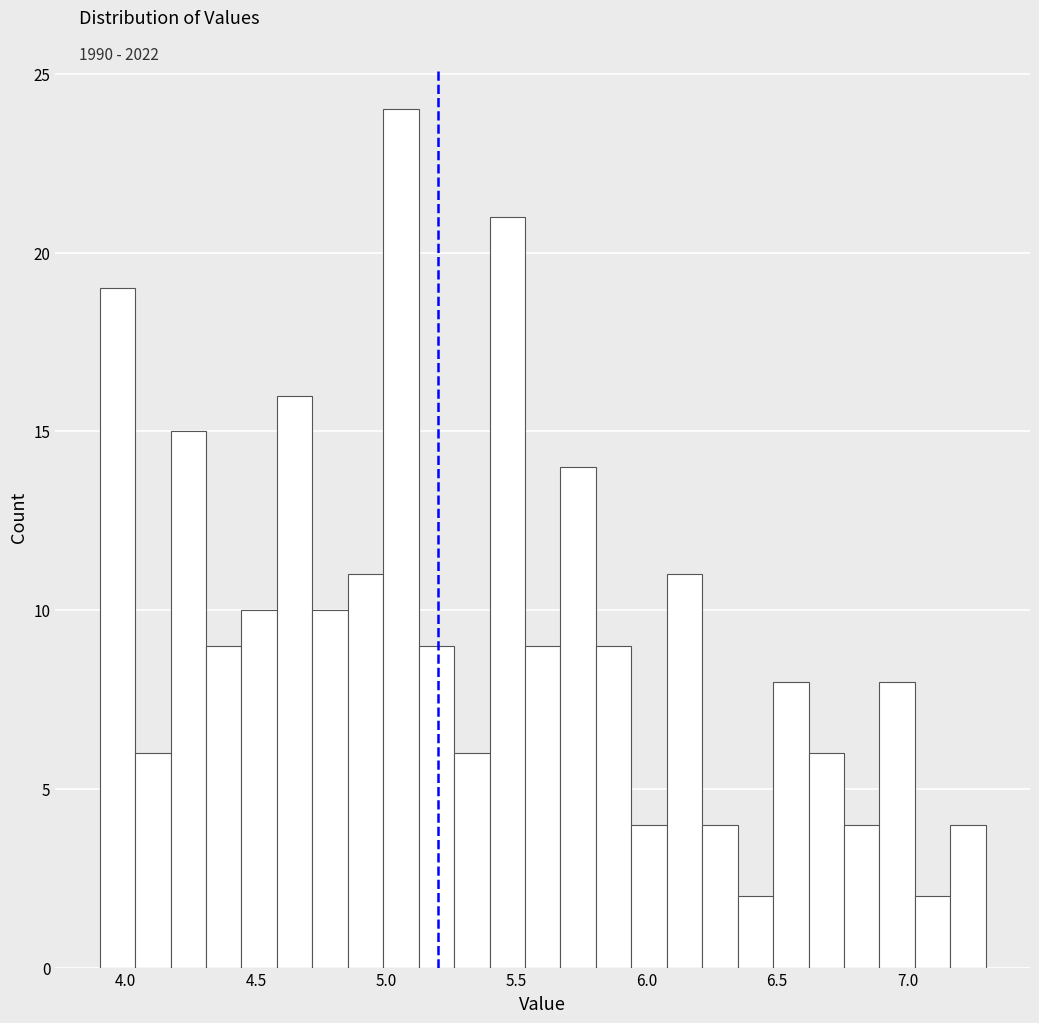

Around what value on the x-axis is the tallest bar? Give the approximate position of its centre, as read against the axis.

5.05